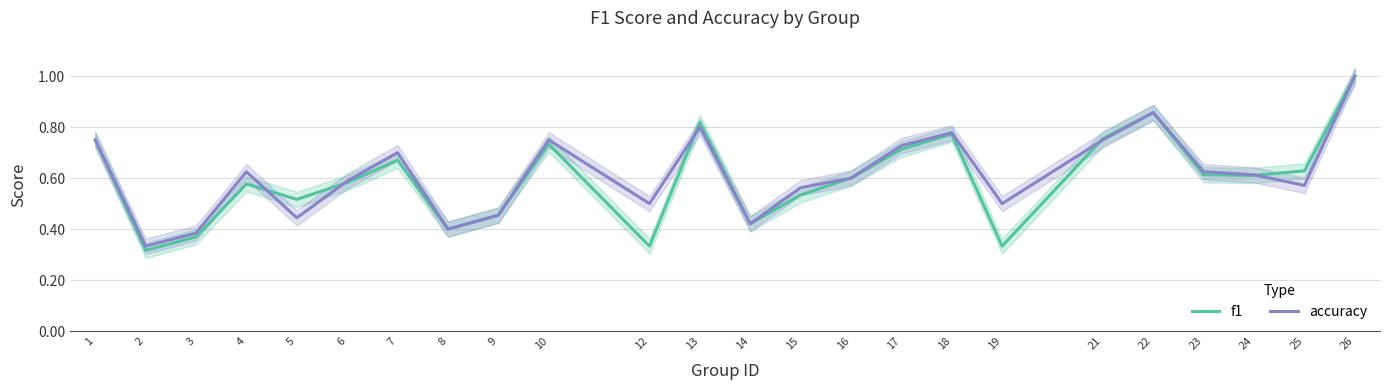

In accuracy, how many points are lower than both neighbors (excluding endpoints)?

7